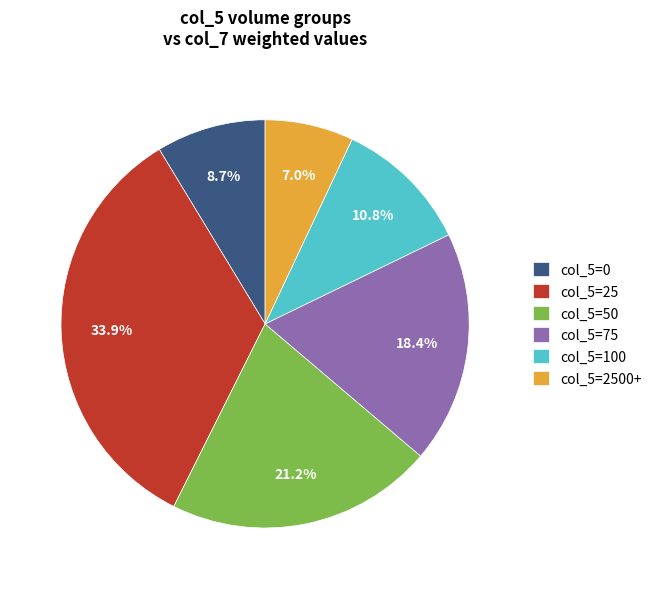

To the nearest percent, what is the difference between the largest and smallest slice percentages?

27%